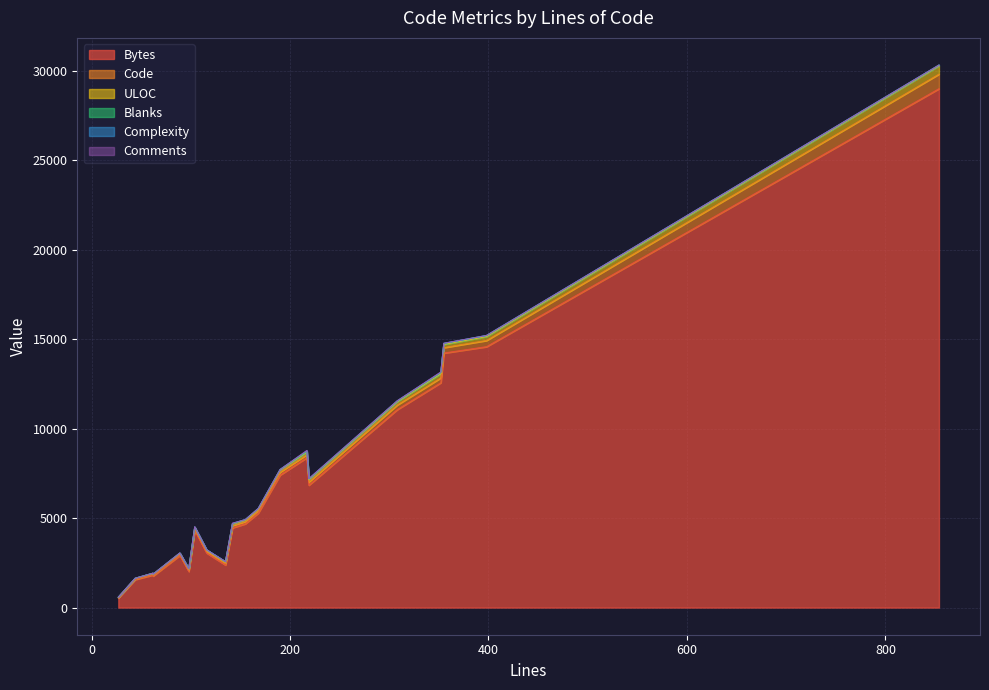

Where do Comments and Complexity first cross each other?

355 and 352